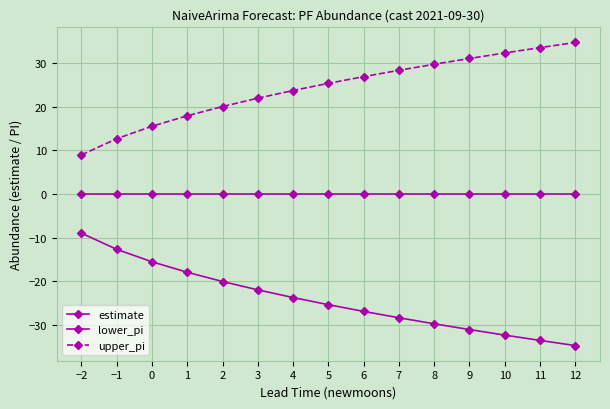

Which has a higher value, 3 or 2?

3